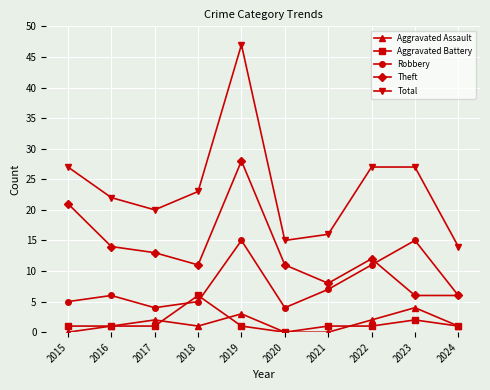

Between 2022 and 2024, which series saw the biggest shift?

Total